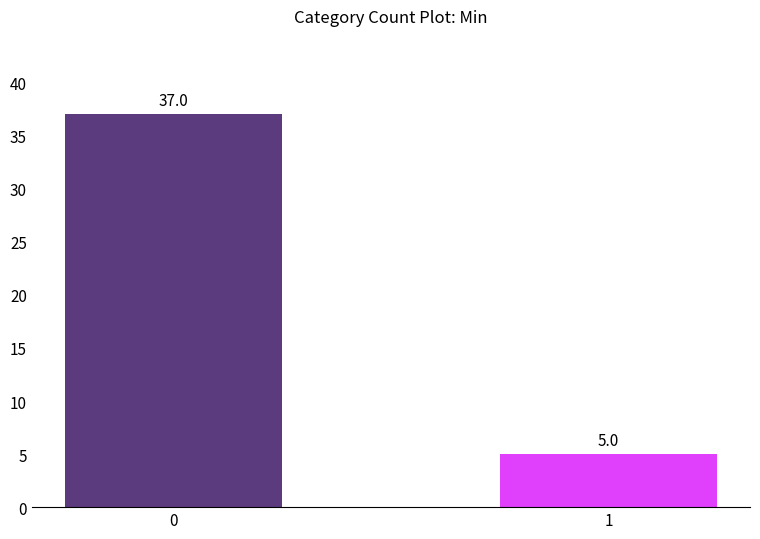

What is the sum of all values?

42